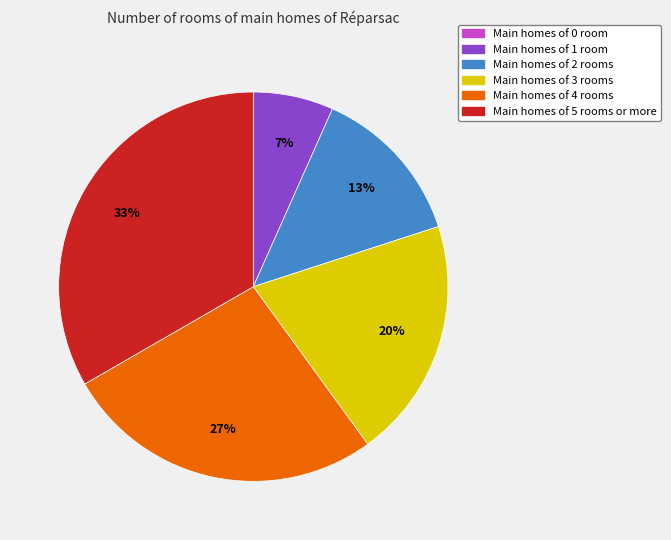

To the nearest percent, what is the average slice percentage?

17%